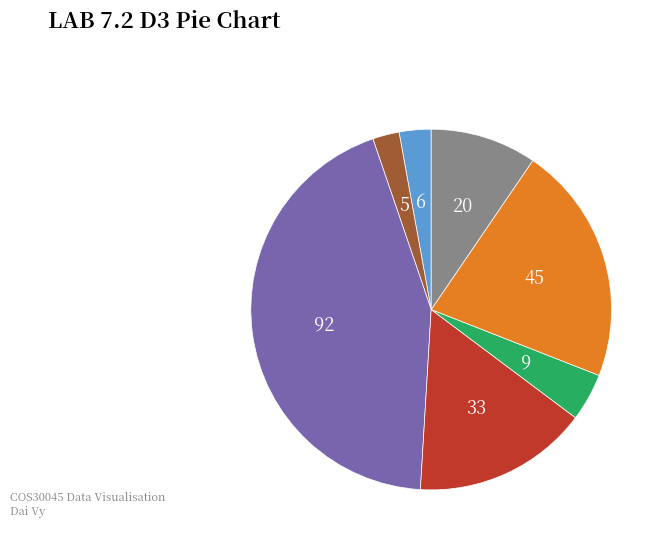

Is there a majority slice in this chart?

No